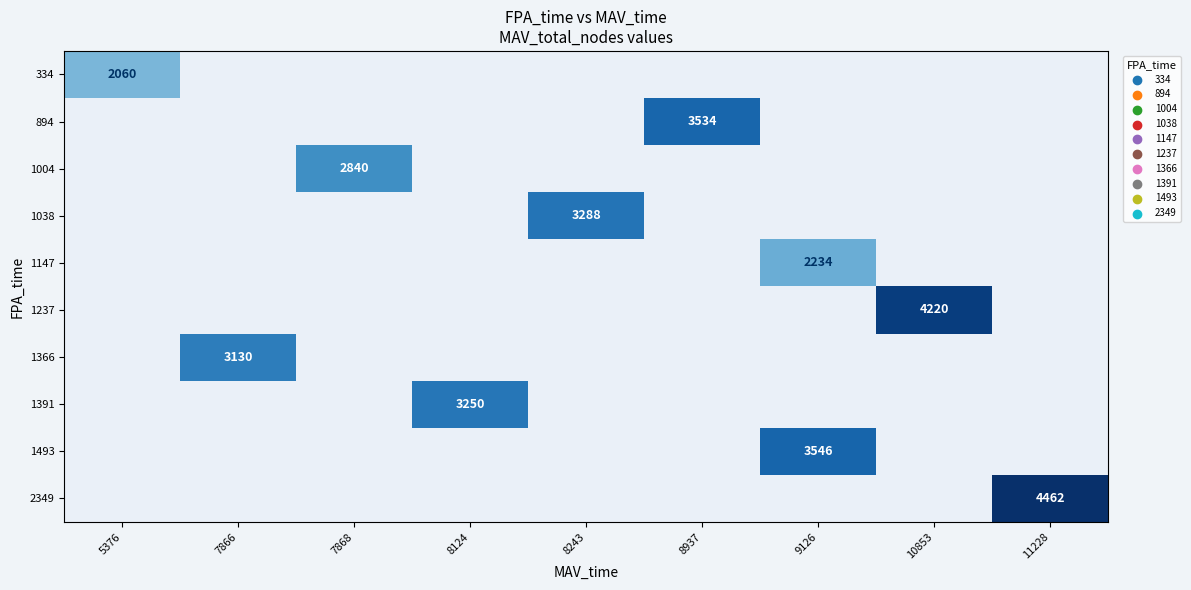

True or false: 894 has a value of 5485 at 8937.

False